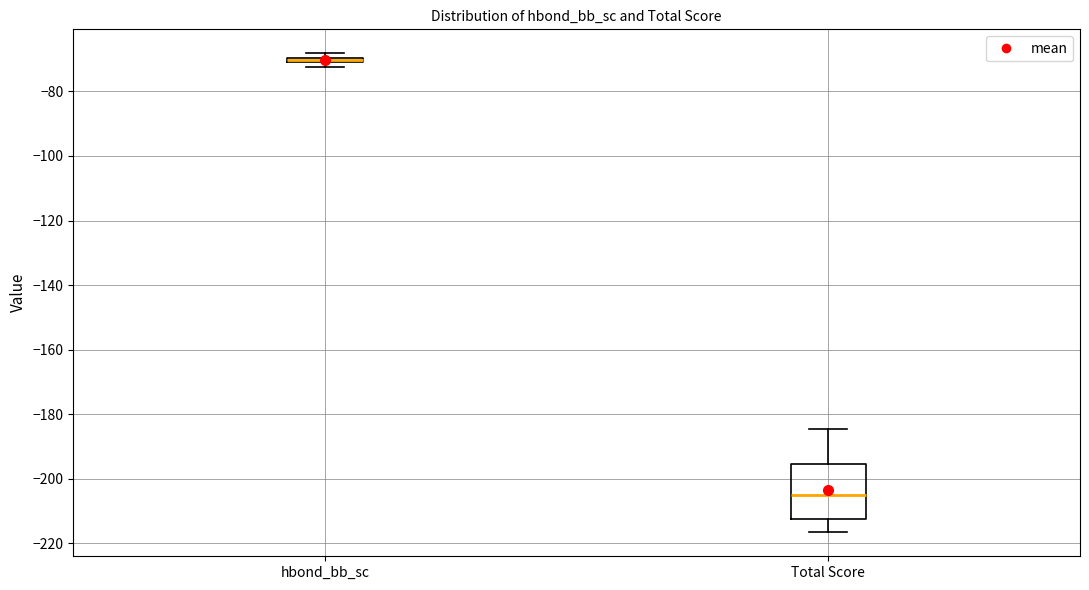

Which box is the tallest, from its lower edge to its upper edge?

Total Score